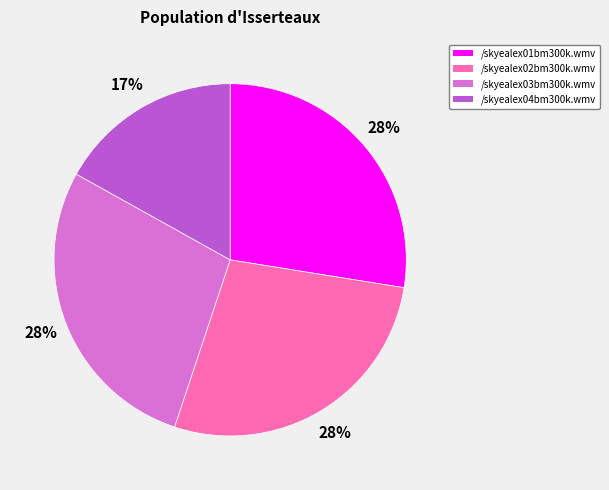

What percentage is the /skyealex03bm300k.wmv slice, to the nearest percent?

28%